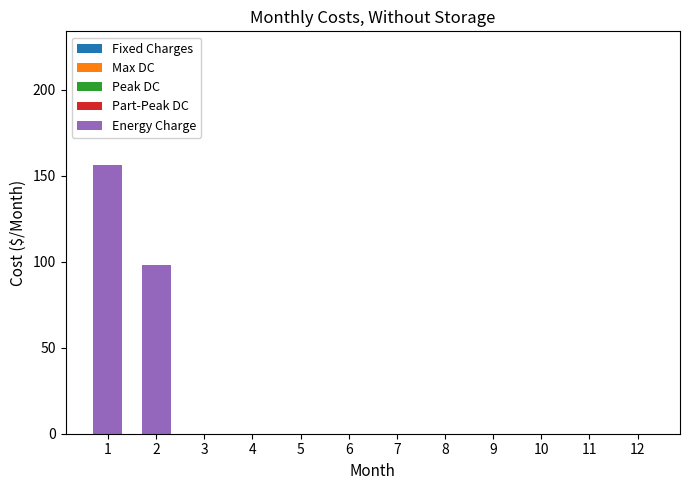

Are the bars horizontal?

No